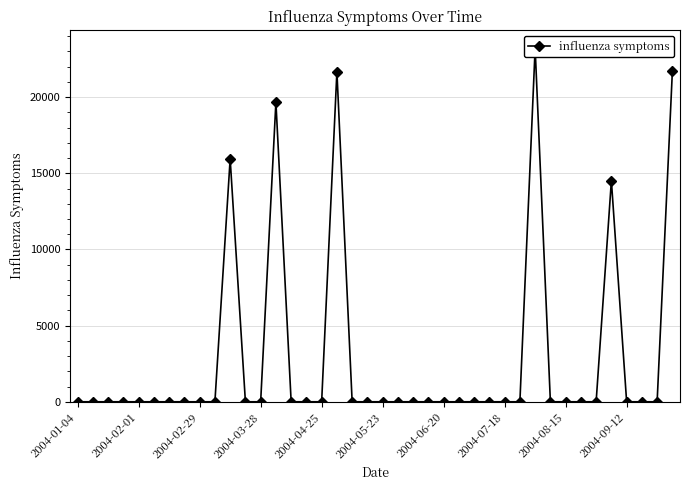

How many lines are shown in the chart?

1